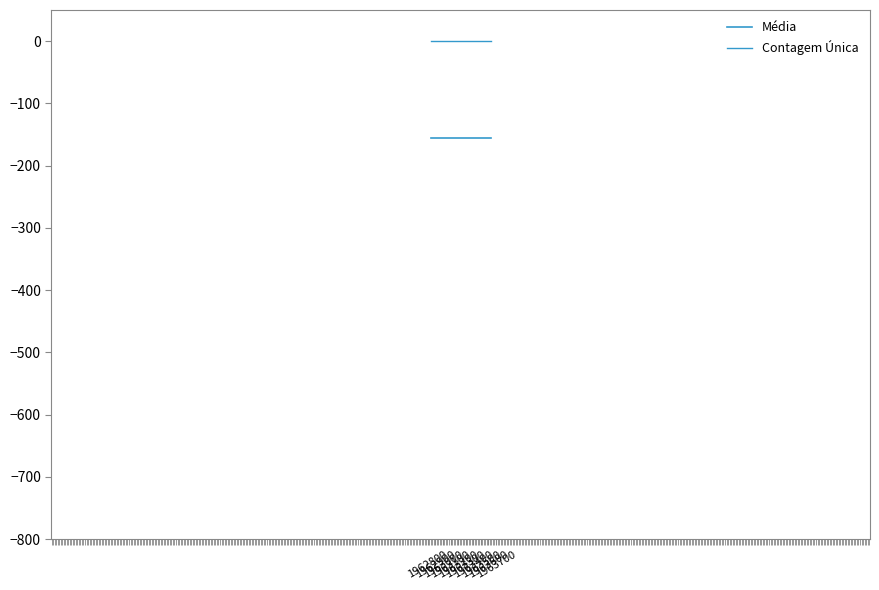

True or false: Média has more than 1 points higher than both neighbors.

False